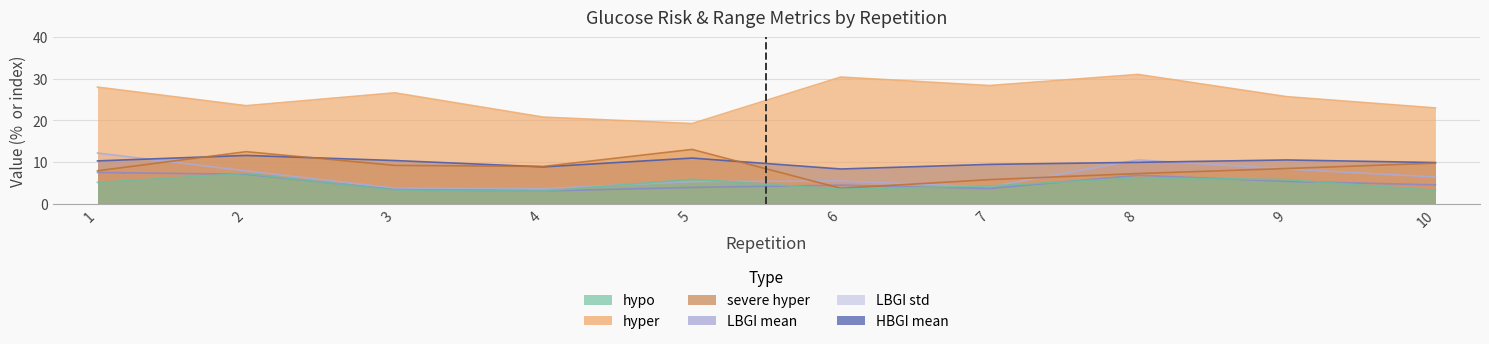

What is the spread (max minus min) of values at 4?

17.8